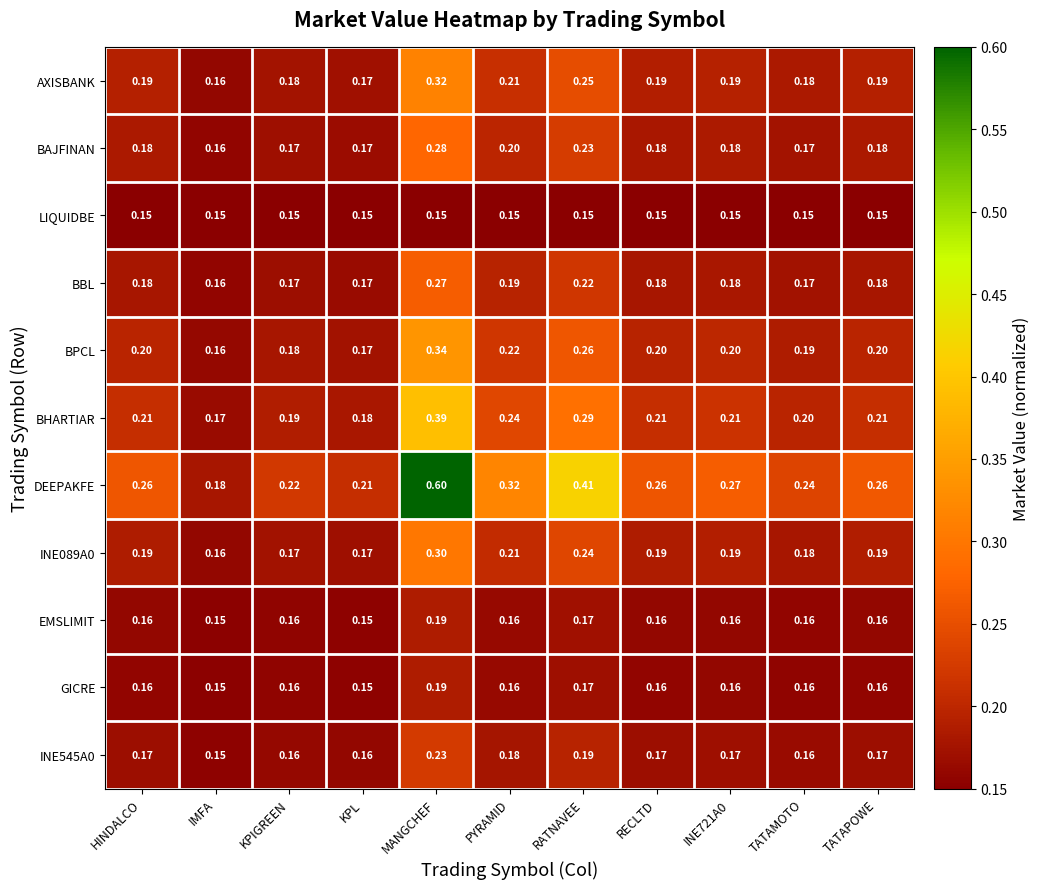

At which label is BBL closest to 0?

IMFA